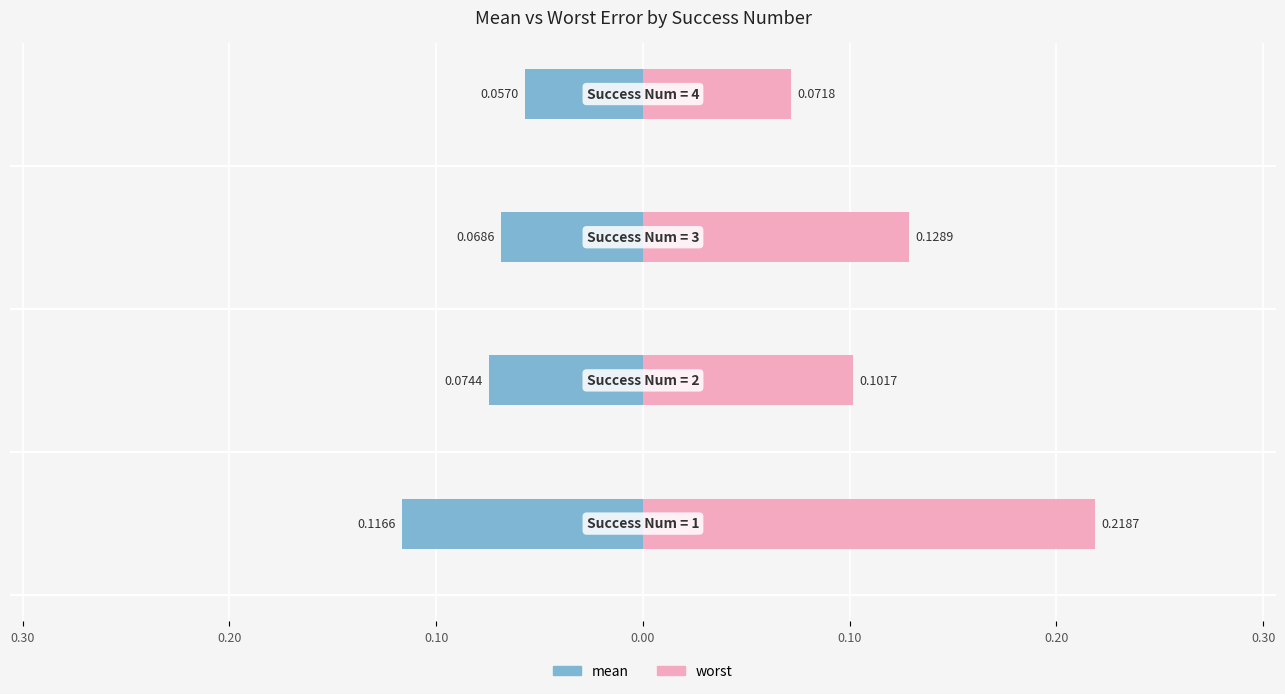

How many groups of bars are there?

4